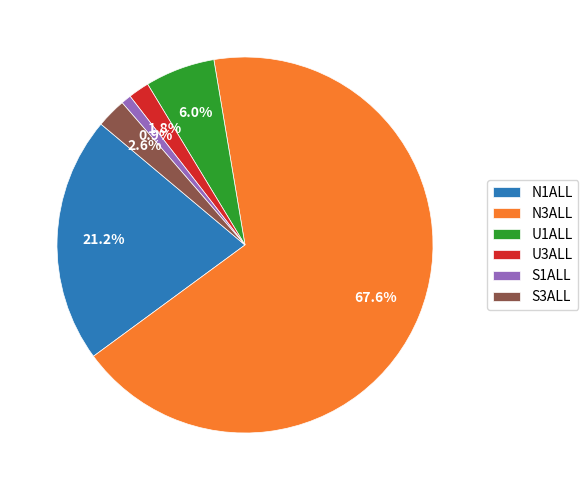

Do S1ALL and S3ALL together represent more than half of the pie?

No